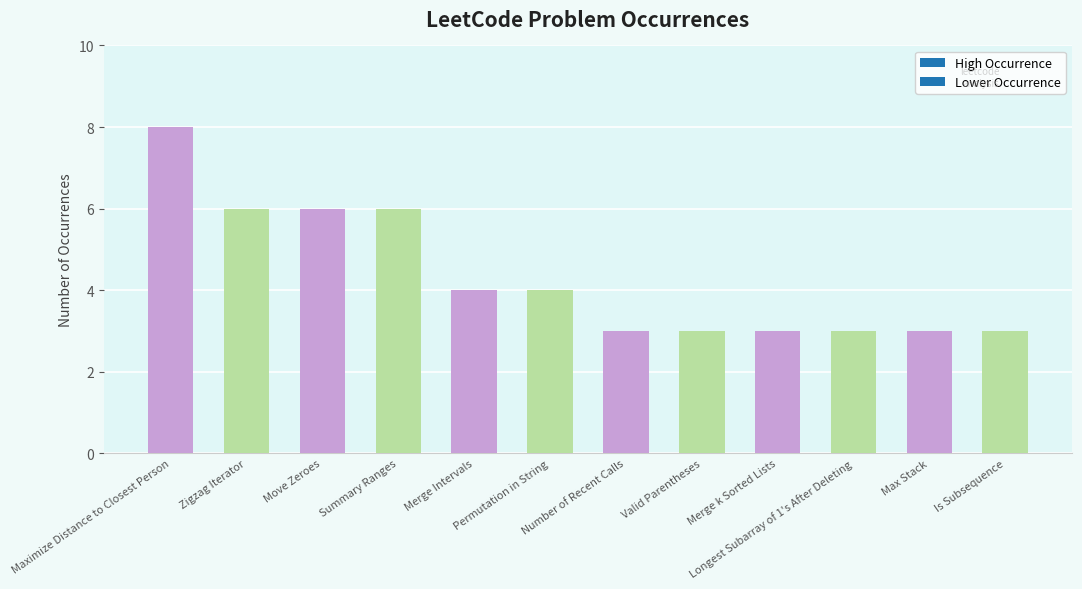

How many bars are there in total?

12